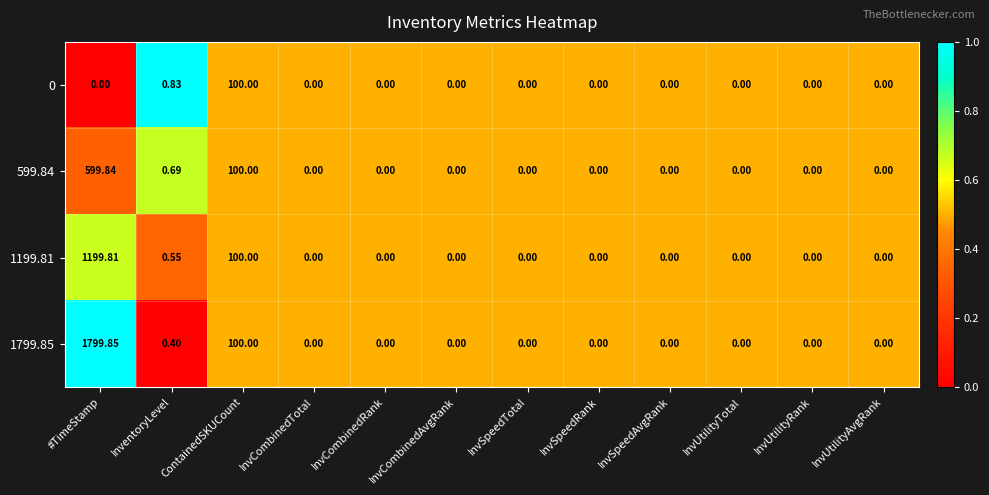

At which label is 1799.85 closest to 899?

ContainedSKUCount